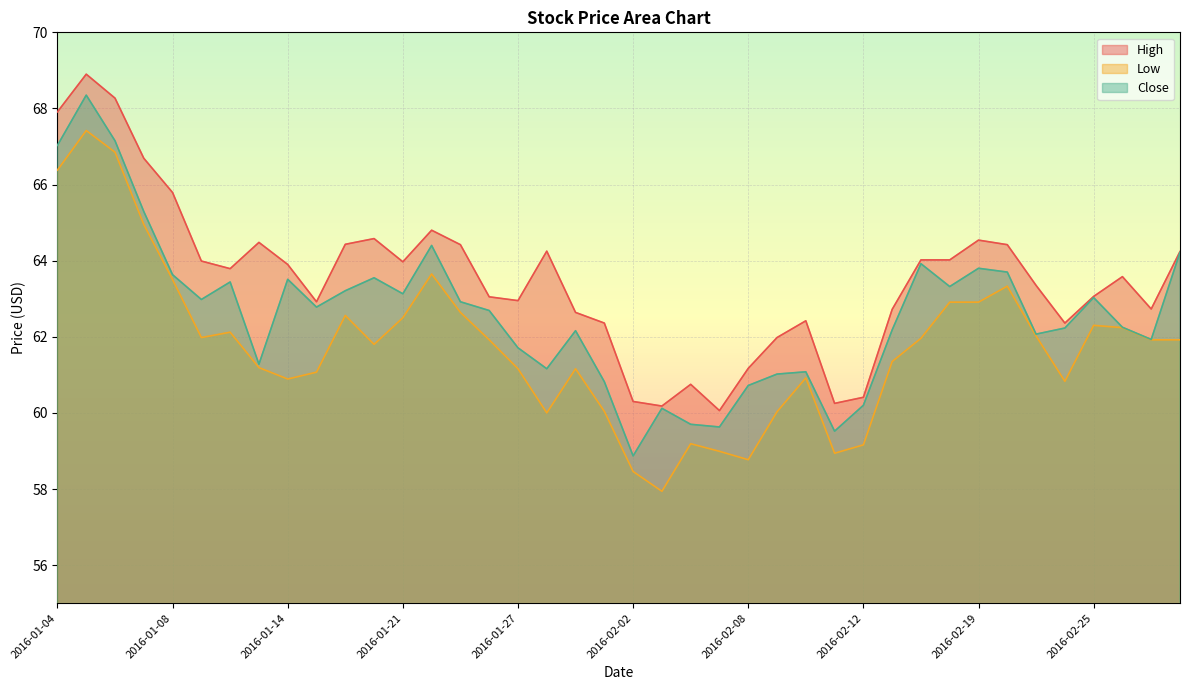

What is the sum of the Low values at 2016-01-27 and 2016-02-18?

124.1